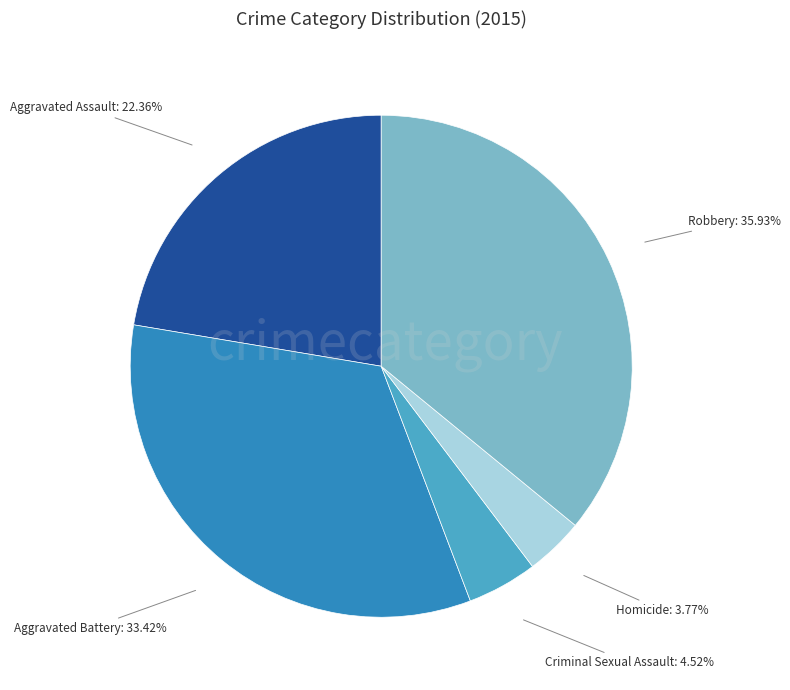

How many segments does this pie chart have?

5